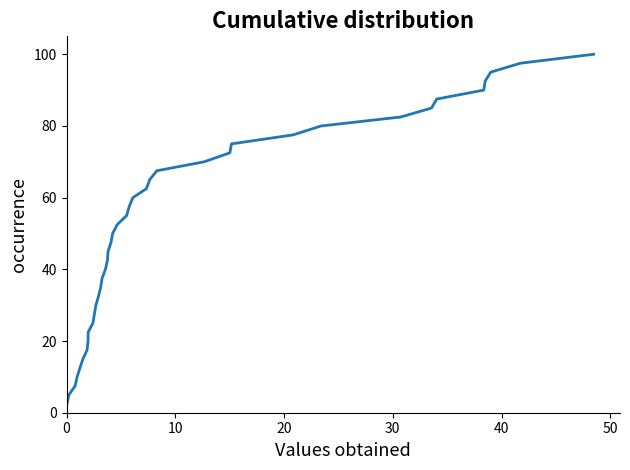

What is the difference between the maximum and minimum values?

97.5